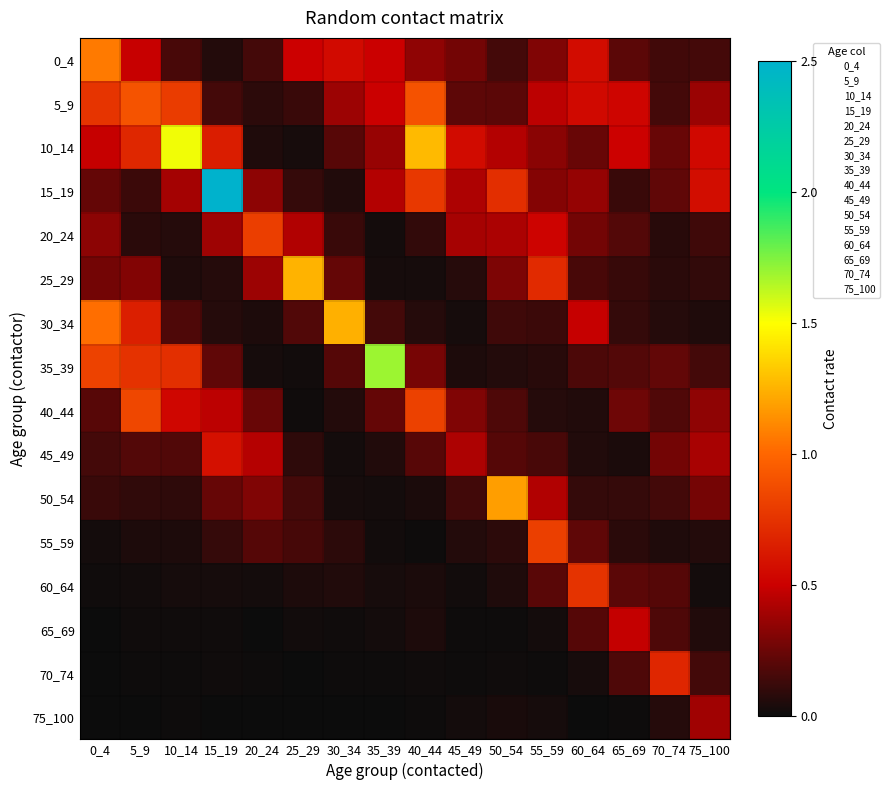

At how many categories does at least one series exceed 0?

16